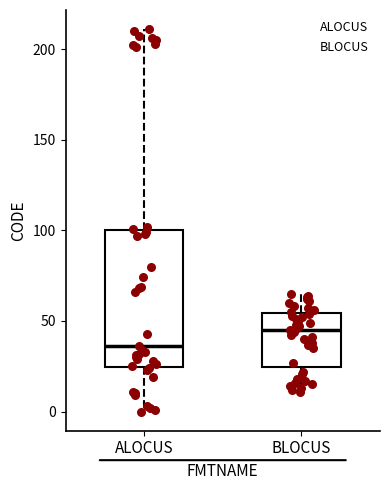

Reading left to right, transcribe this box plot: for each box, give where its median line is, the range the box spans, and where its two whiskers end, as read against the y-axis. The values are not printed on the chart, so give them approximately, as read against the axis.

ALOCUS: median 35, box 25 to 100, whiskers 0 to 210
BLOCUS: median 45, box 25 to 55, whiskers 10 to 65